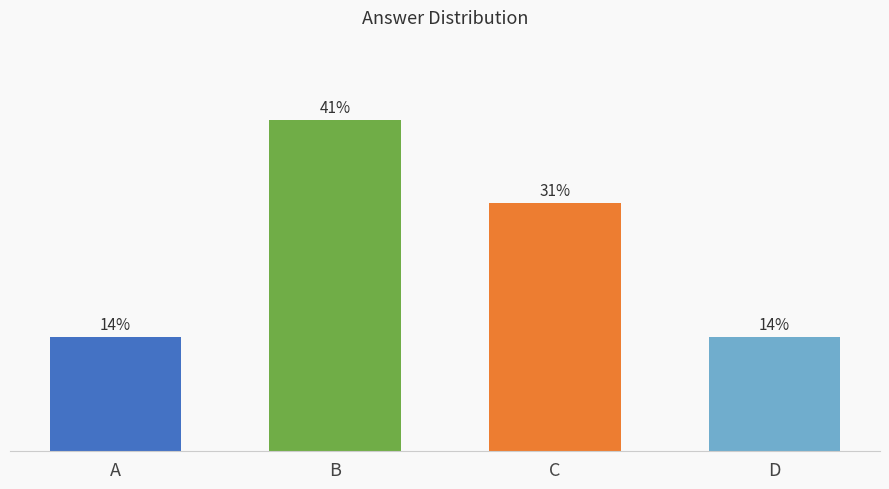

Count the number of categories in the chart.

4